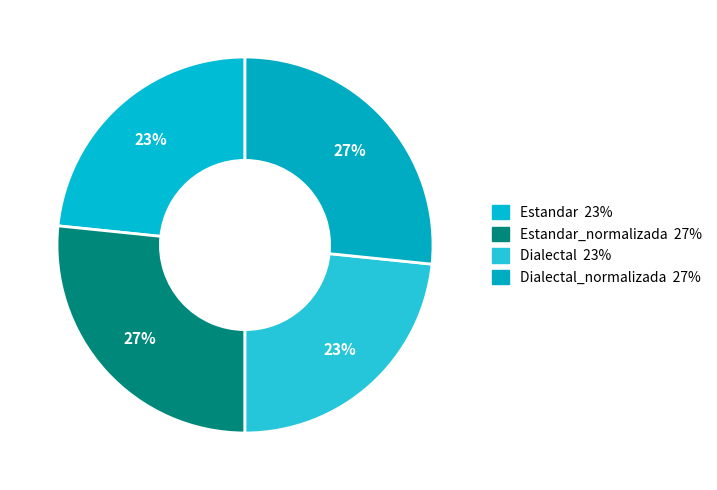

How many slices are in this pie chart?

4